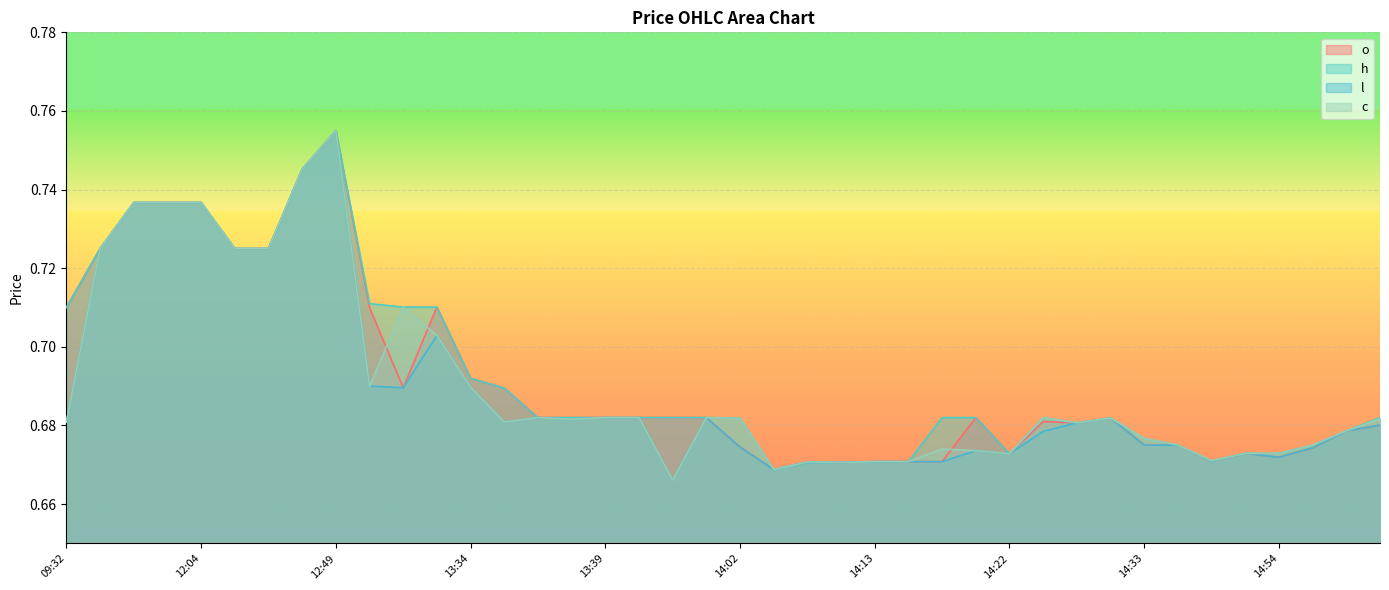

What are all the series names shown in the legend?

o, h, l, c